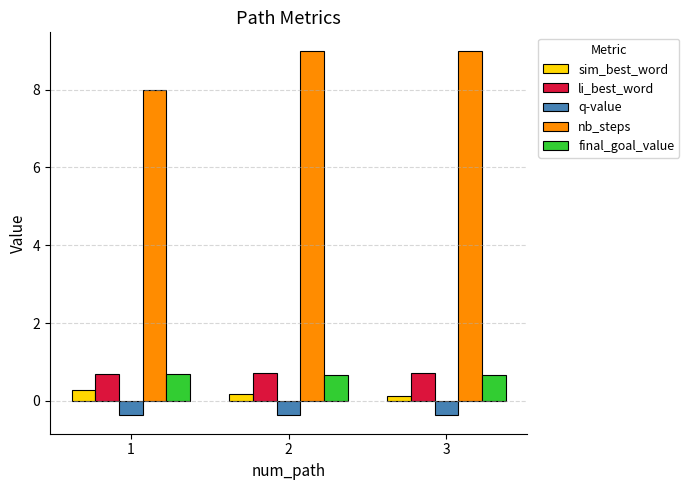

What value does the final_goal_value series have at 1?

0.7